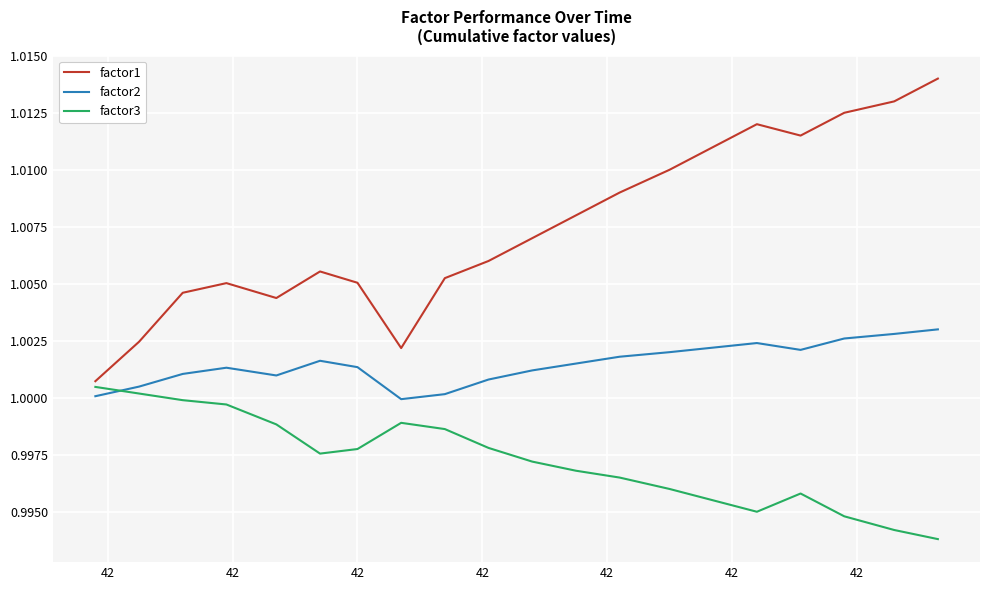

In factor3, how many points are higher than both neighbors (excluding endpoints)?

2